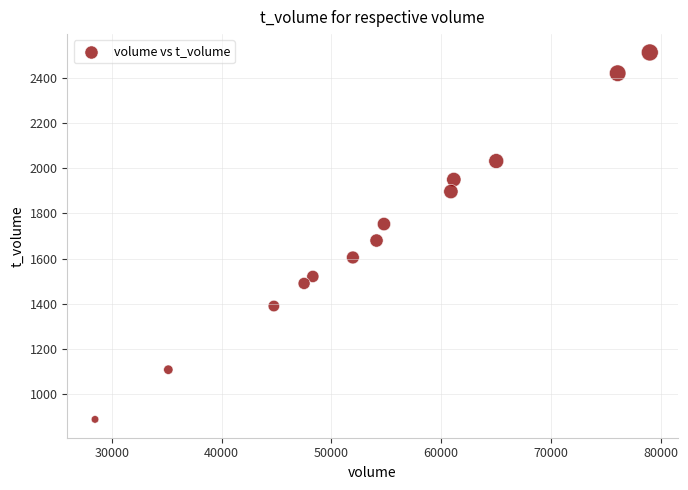

What Y value in the scatter plot is closest to 1700?

1680